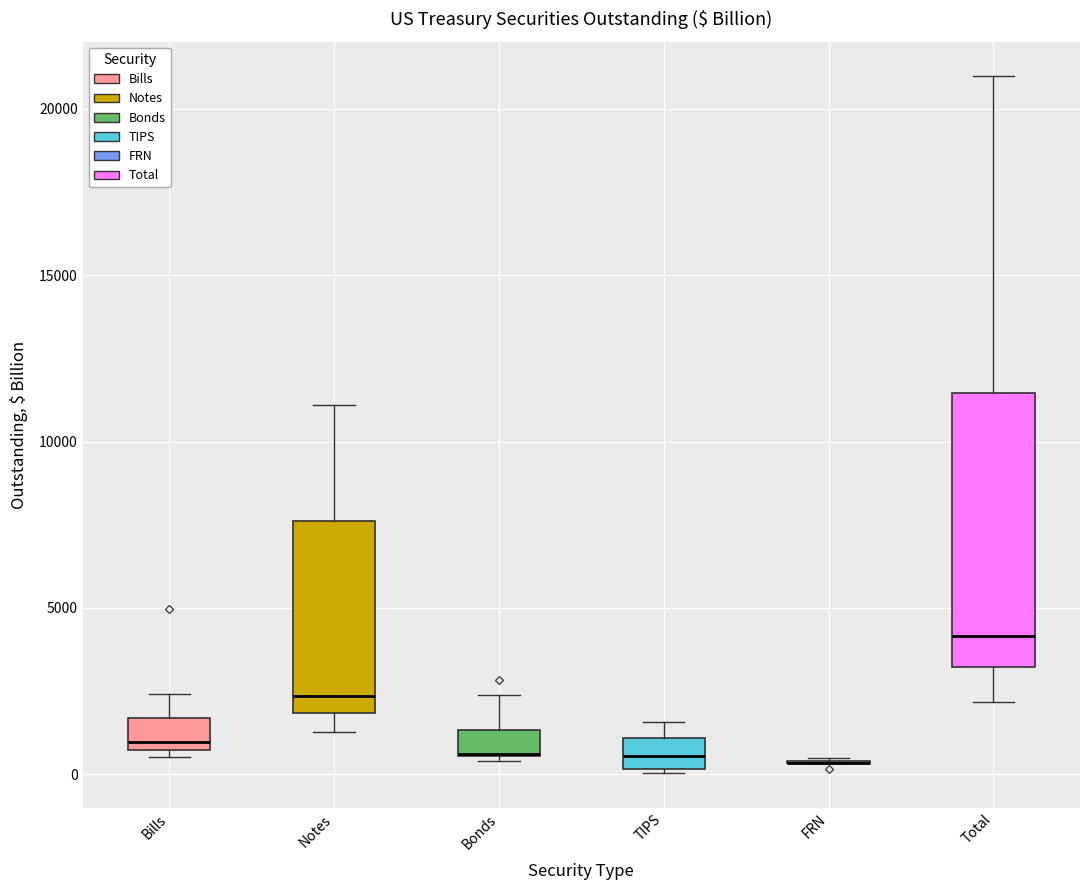

Which box is the tallest, from its lower edge to its upper edge?

Total